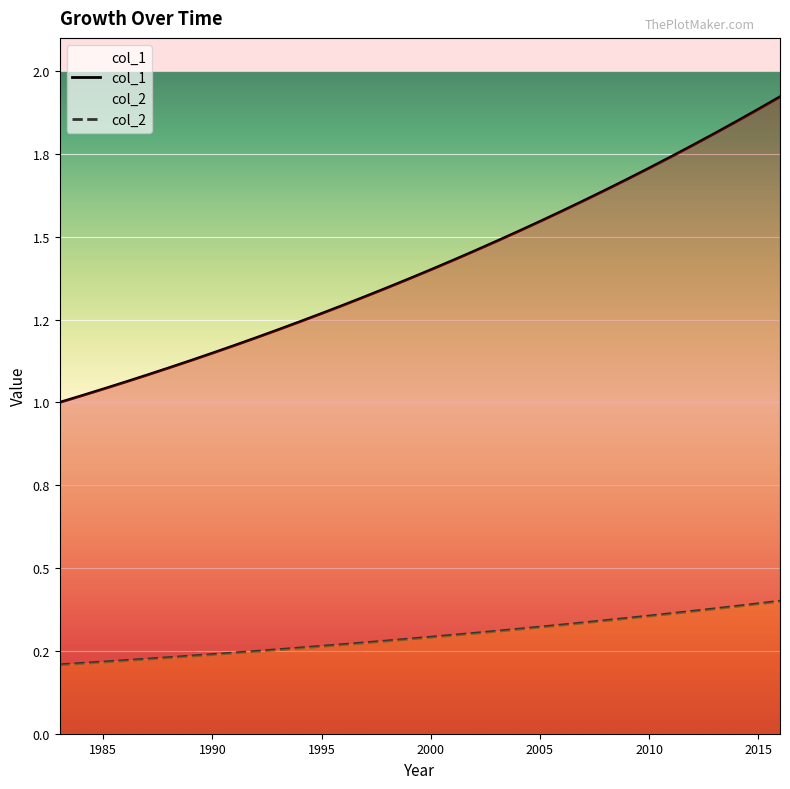

Reading left to right, transcribe all the data shown in this chart.

col_1: 1.0	1.0	1.0	1.1	1.1	1.1	1.1	1.1	1.2	1.2	1.2	1.2	1.3	1.3	1.3	1.3	1.4	1.4	1.4	1.5	1.5	1.5	1.5	1.6	1.6	1.6	1.7	1.7	1.7	1.8	1.8	1.8	1.9	1.9
col_2: 0.2	0.2	0.2	0.2	0.2	0.2	0.2	0.2	0.2	0.2	0.3	0.3	0.3	0.3	0.3	0.3	0.3	0.3	0.3	0.3	0.3	0.3	0.3	0.3	0.3	0.3	0.3	0.4	0.4	0.4	0.4	0.4	0.4	0.4